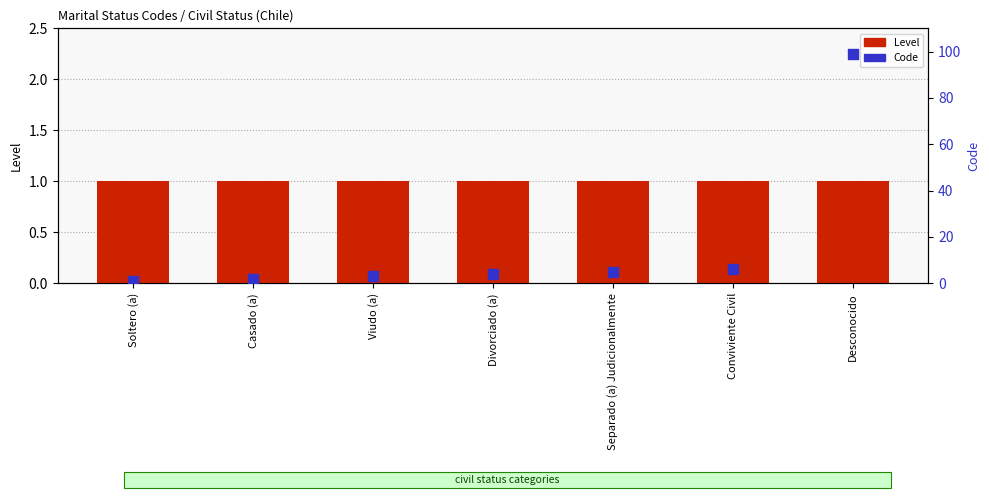

At which category is the sum across all series the highest?

Desconocido